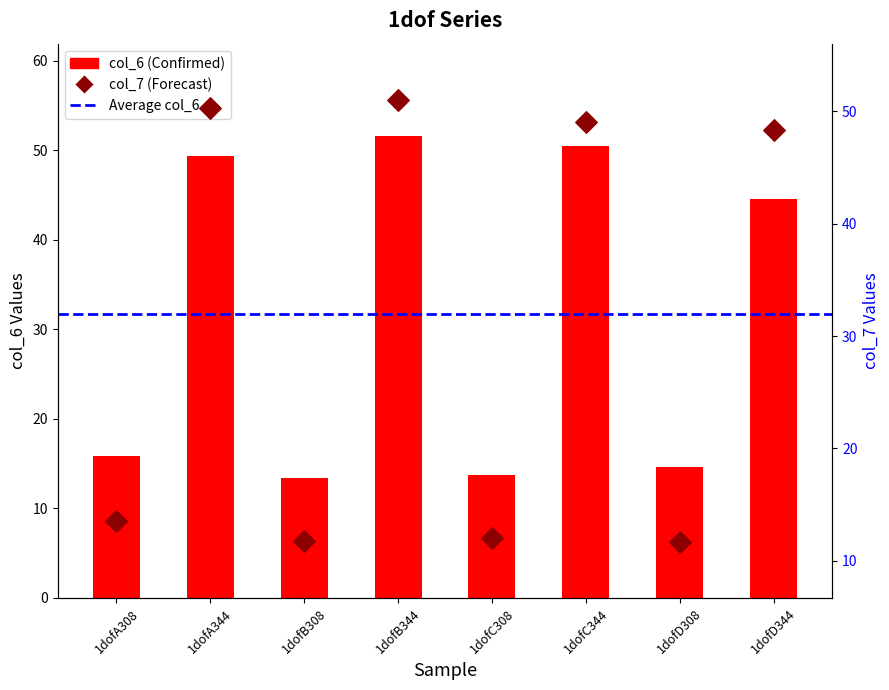

Which series reaches the maximum Y coordinate?

col_6